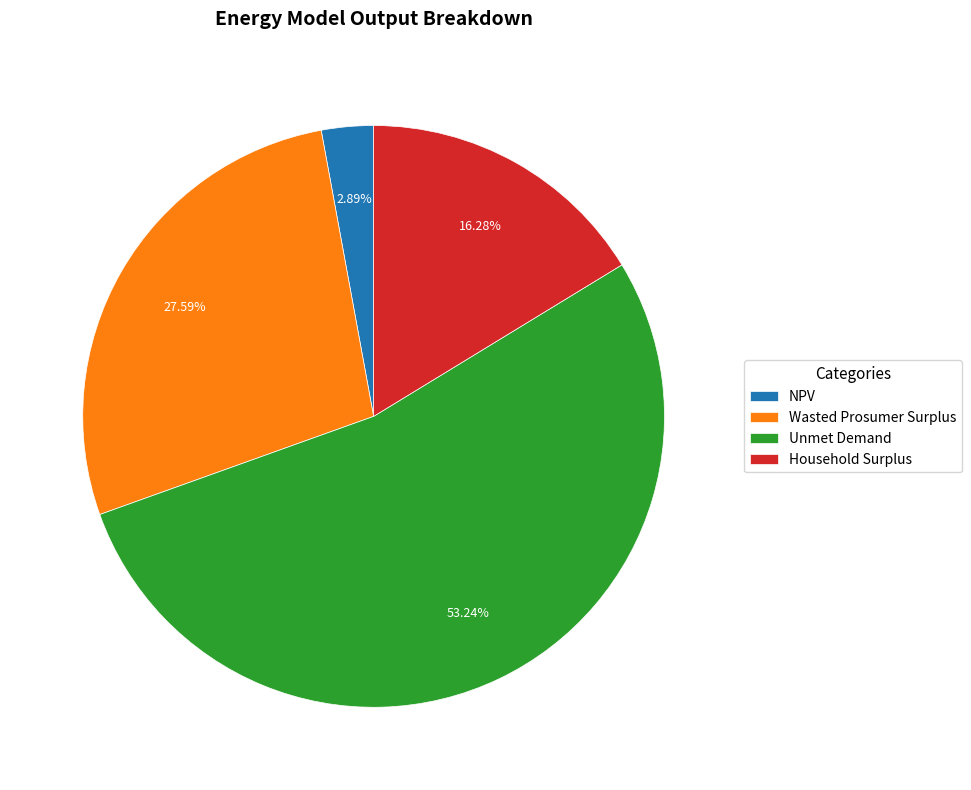

How many slices are in this pie chart?

4